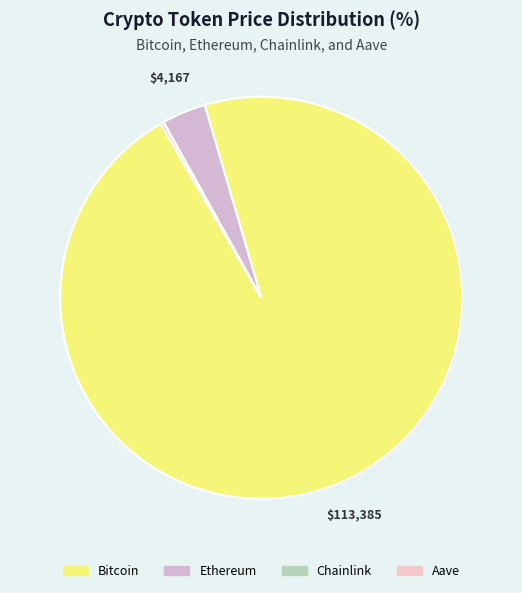

How many segments does this pie chart have?

4